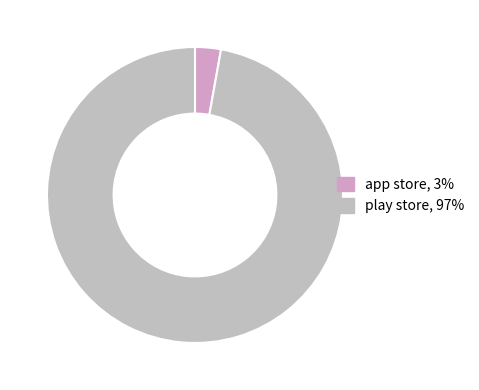

How much of the chart is everything except app store?

97.2%